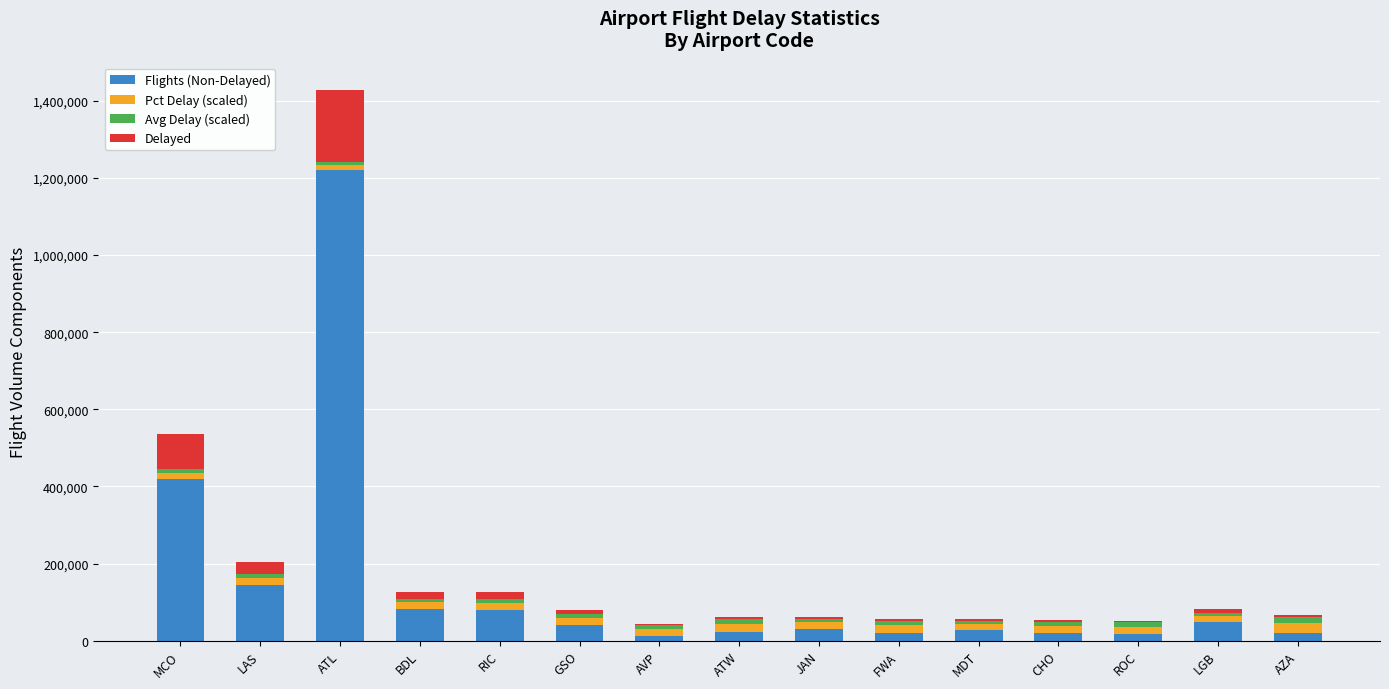

How many categories are shown in the chart?

15